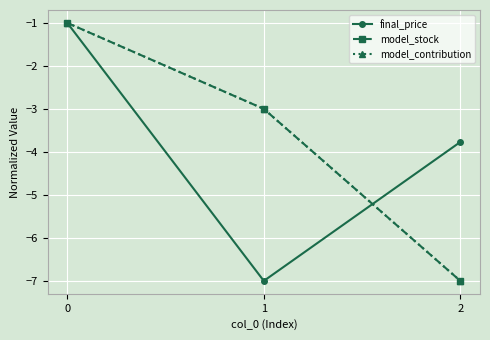

Is this an area chart (filled region under the line)?

No